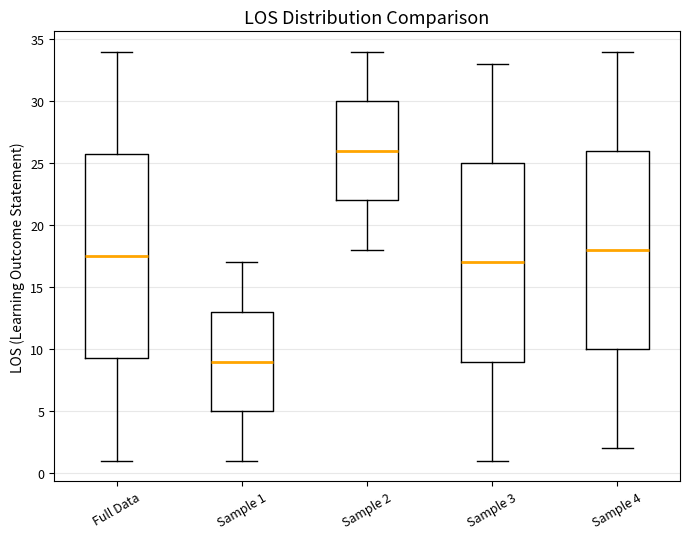

Reading left to right, read every box against the y-axis: the position of its median line, the range the box covers, and the ends of its whiskers. The values are not printed on the chart, so give them approximately, as read against the axis.

Full Data: median 17.5, box 9.5 to 26.0, whiskers 1.0 to 34.0
Sample 1: median 9.0, box 5.0 to 13.0, whiskers 1.0 to 17.0
Sample 2: median 26.0, box 22.0 to 30.0, whiskers 18.0 to 34.0
Sample 3: median 17.0, box 9.0 to 25.0, whiskers 1.0 to 33.0
Sample 4: median 18.0, box 10.0 to 26.0, whiskers 2.0 to 34.0